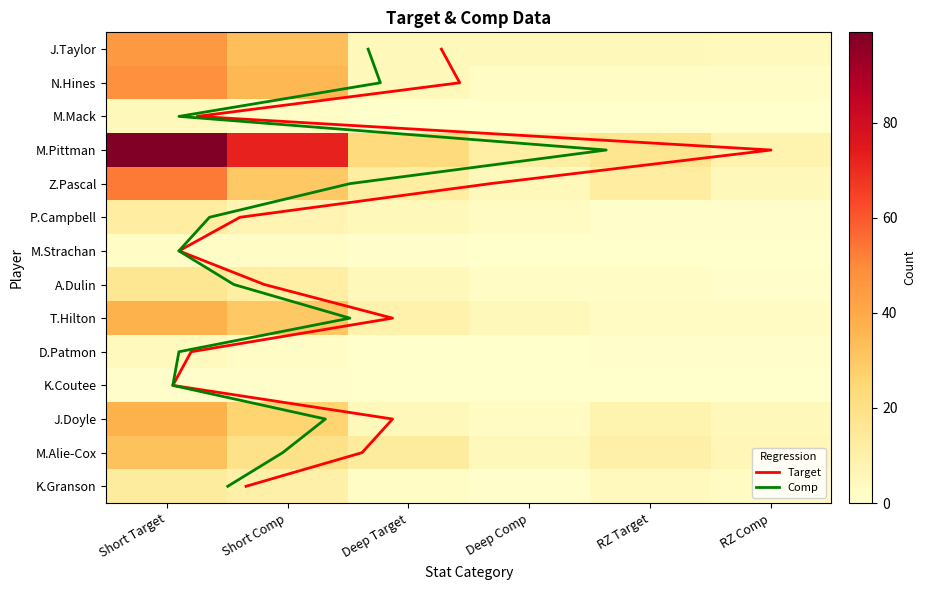

Count the number of categories in the chart.

6